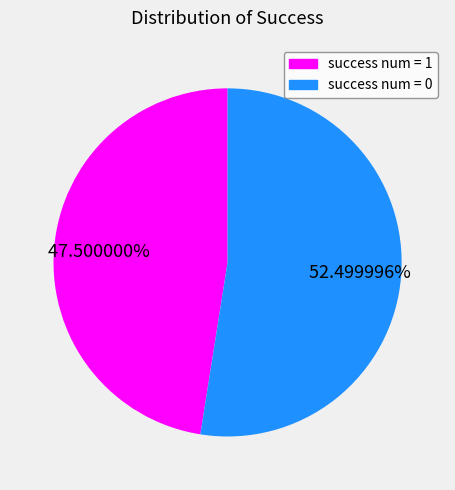

Combined, do success num = 0 and success num = 1 account for over 50%?

Yes